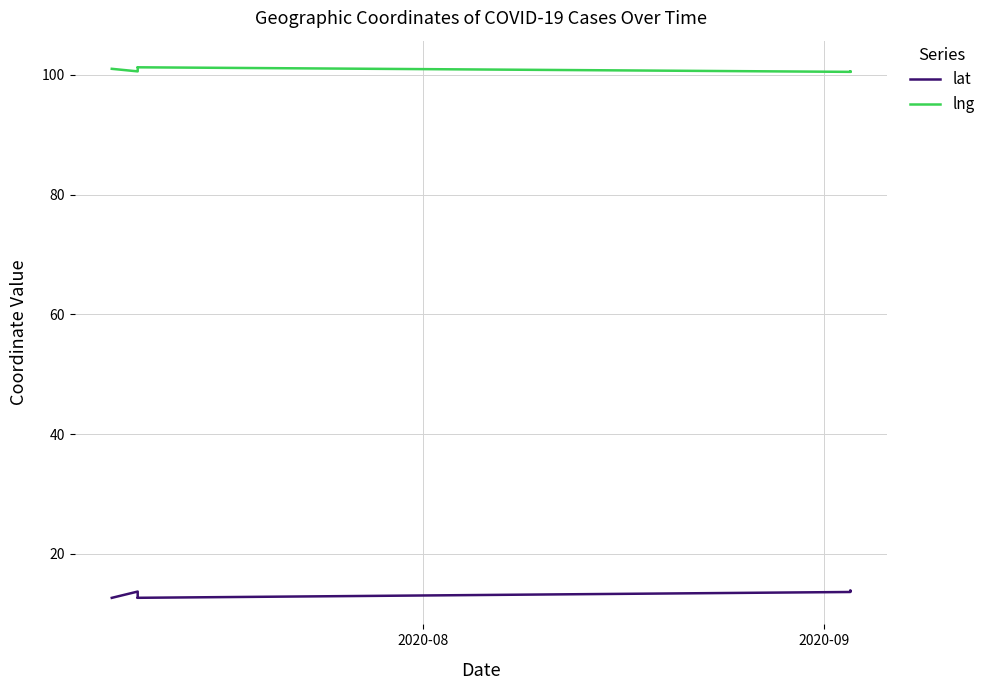

True or false: lng and lat cross at least once.

False